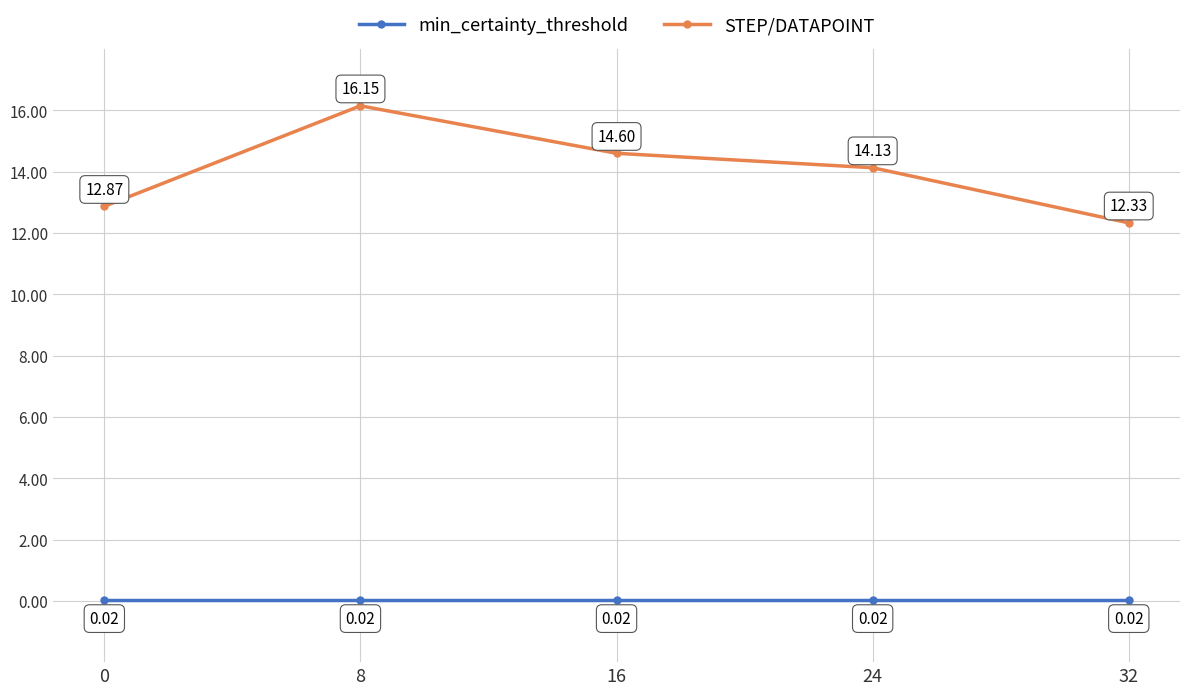

How many lines are shown in the chart?

2